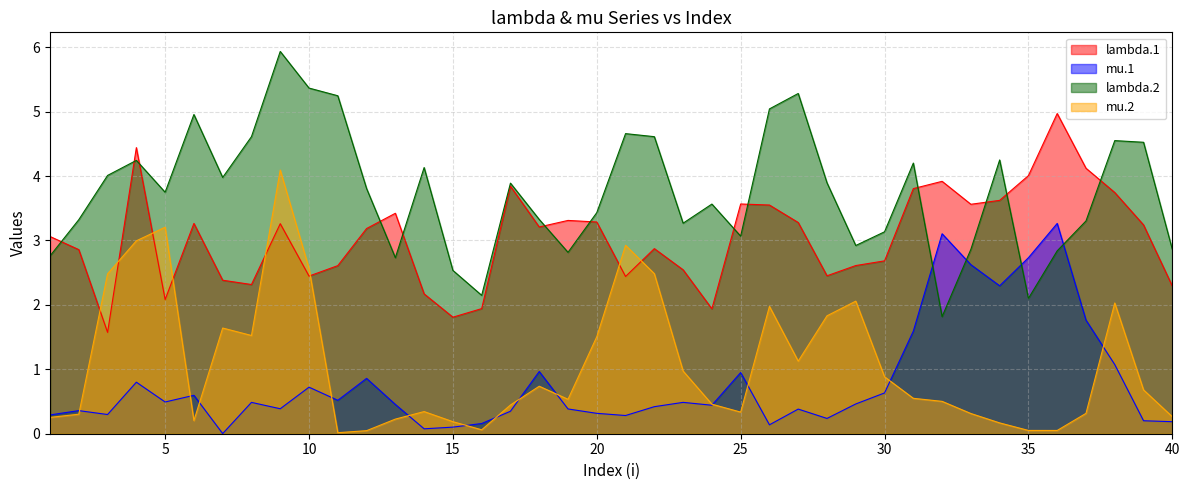

At which label does lambda.1 first exceed 3?

1